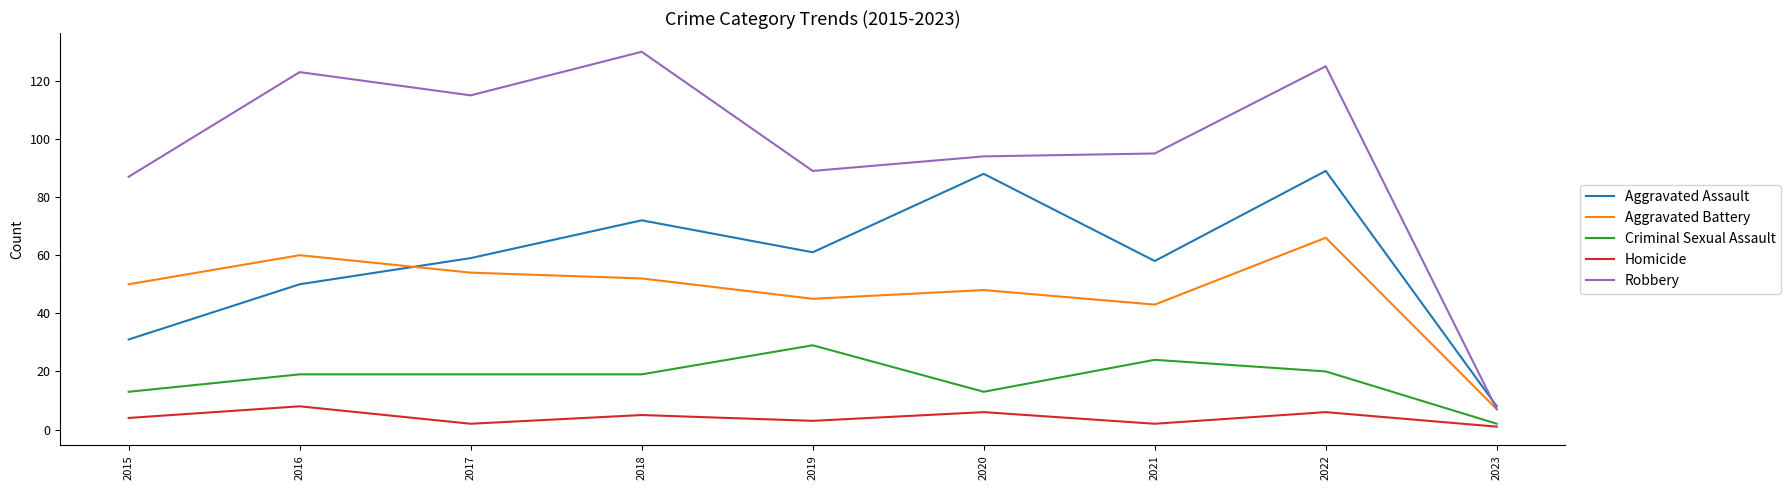

What is the maximum value shown in the chart?

130